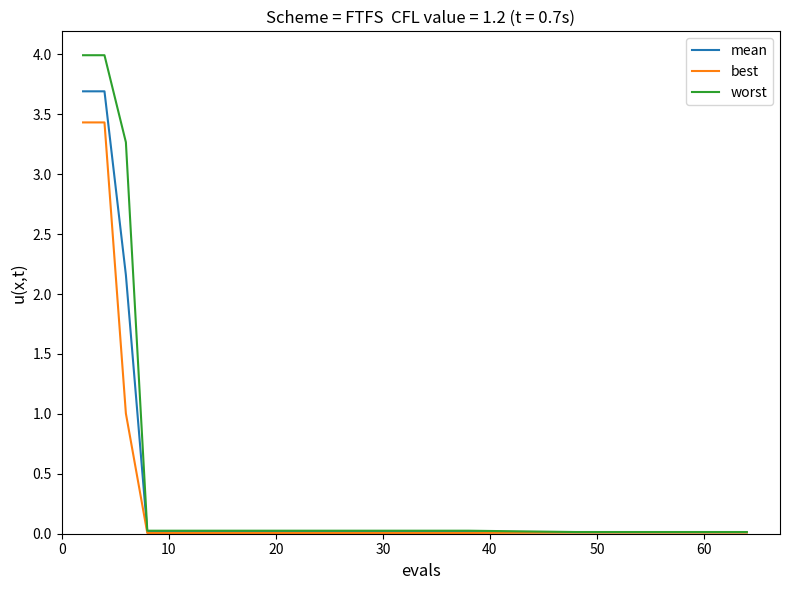

Which series has the widest spread of values?

worst